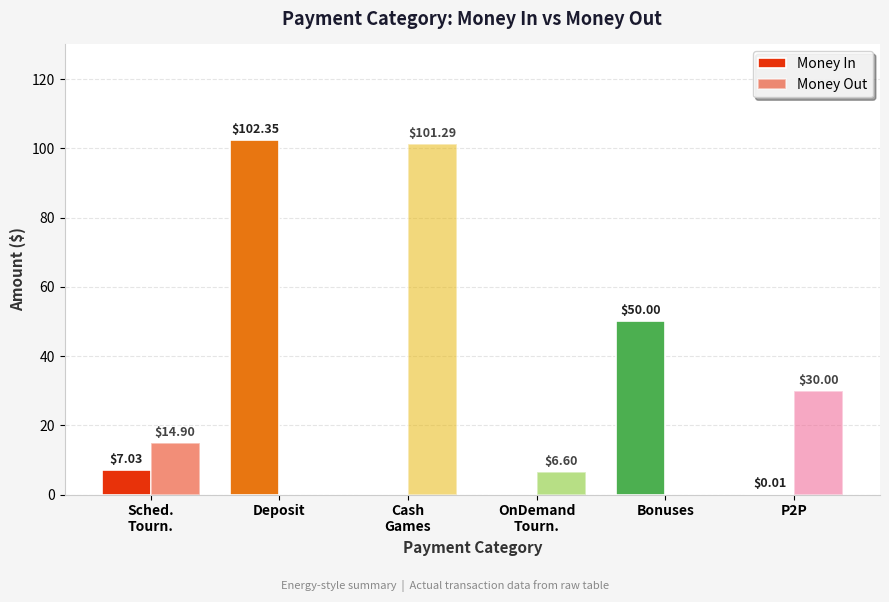

How many values in the Money Out series exceed 14?

3